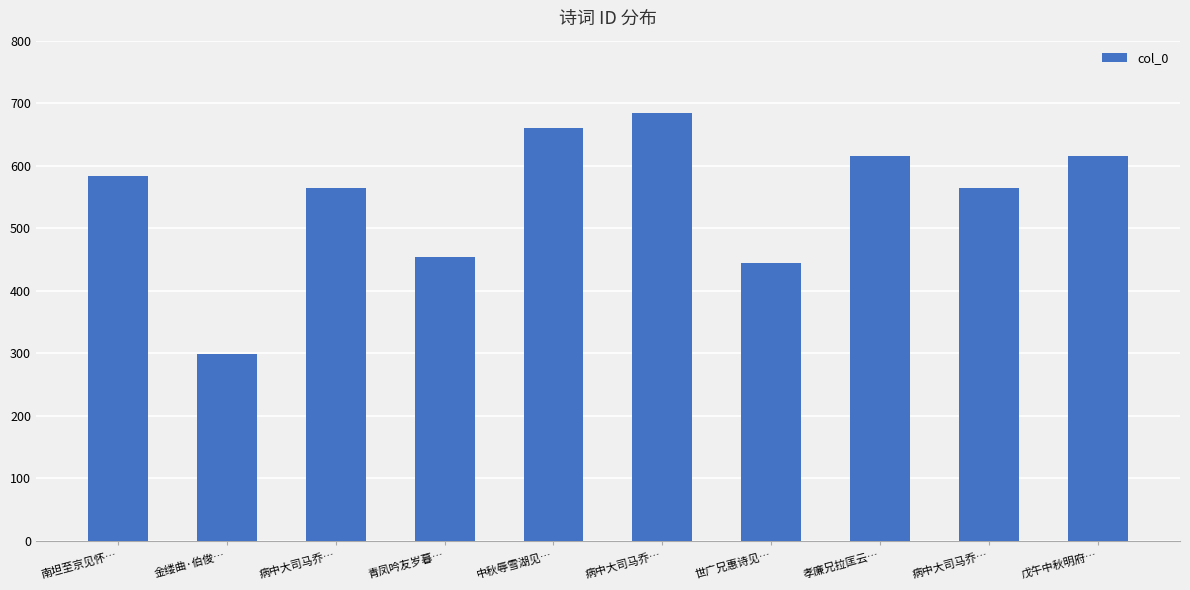

Does the chart contain any negative values?

No